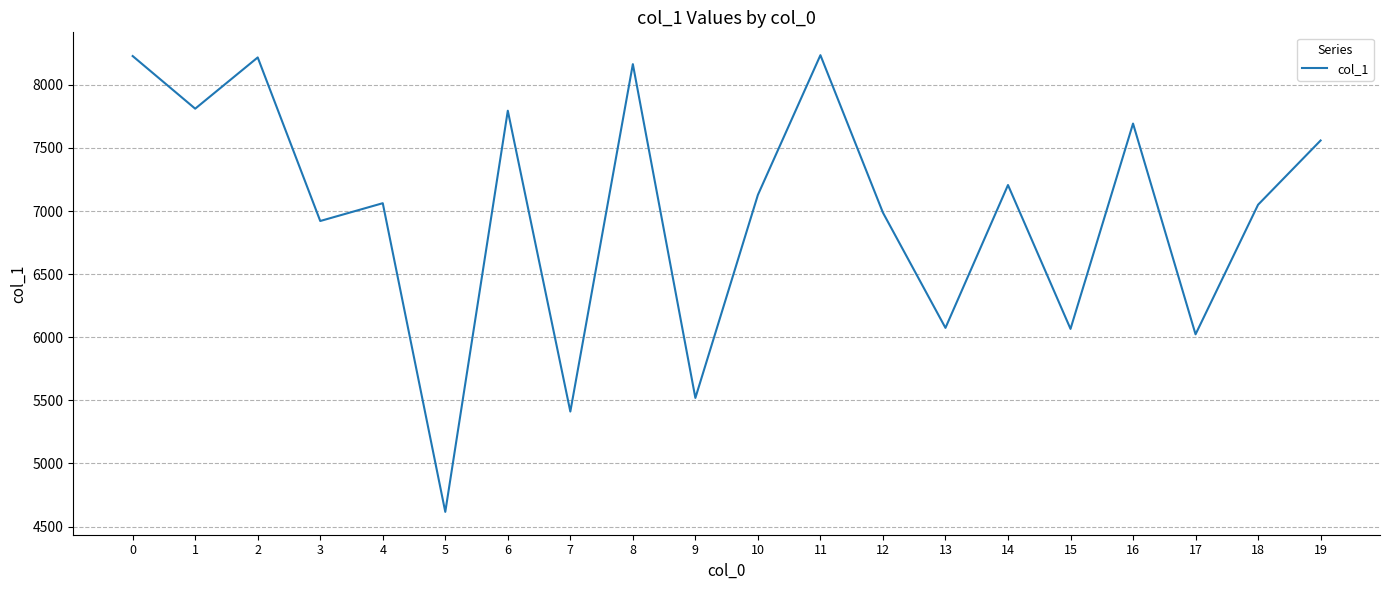

Is it true that the value at 10 is 7128?

True